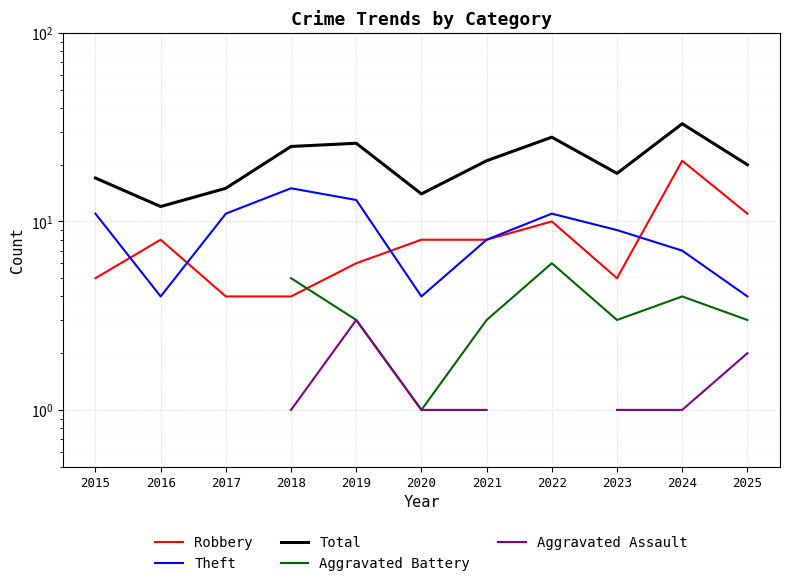

Which category has the lowest value in the Aggravated Assault series?

2015